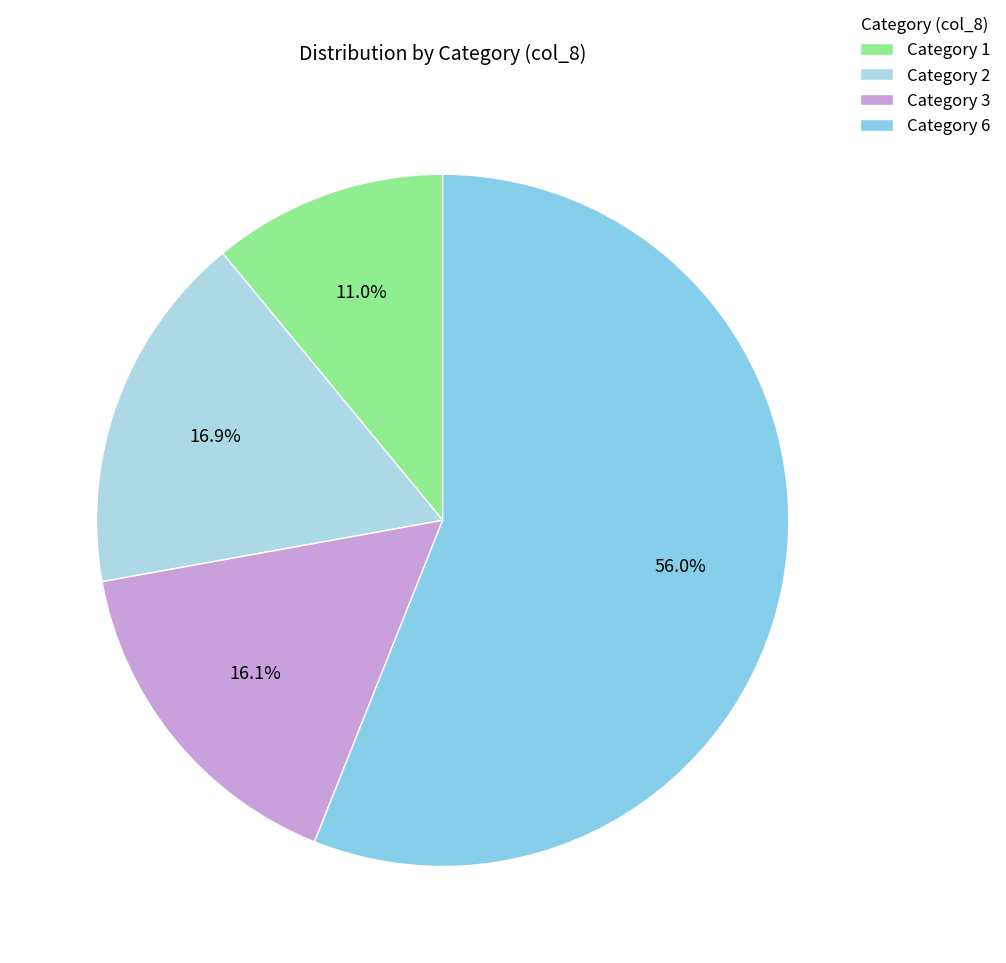

Count the number of slices in the pie.

4